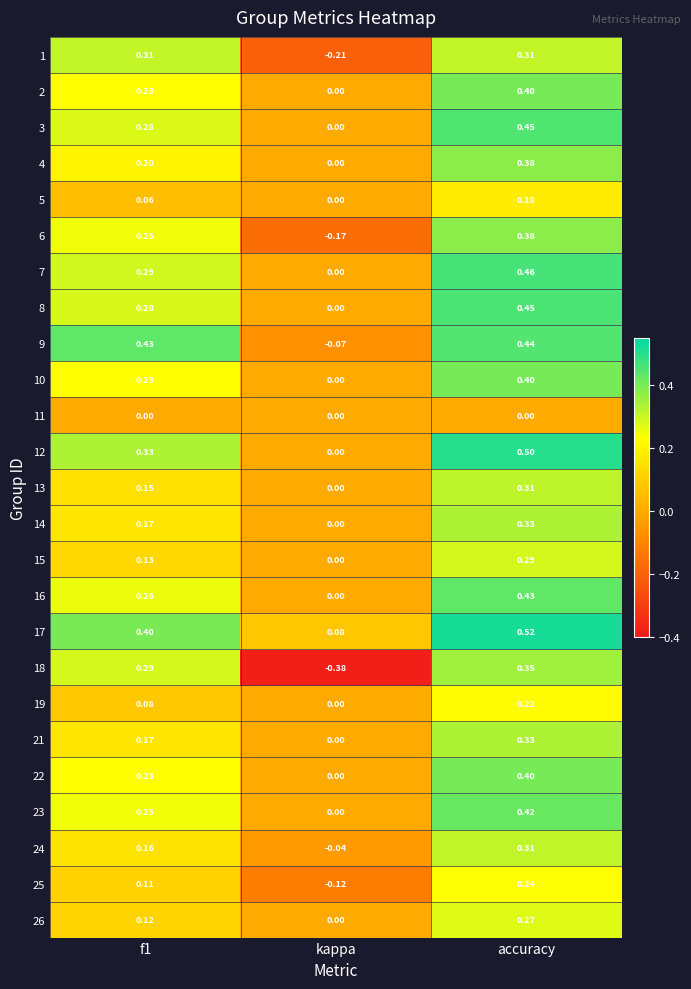

Is the value of 18 at f1 greater than the value of 21 at f1?

Yes